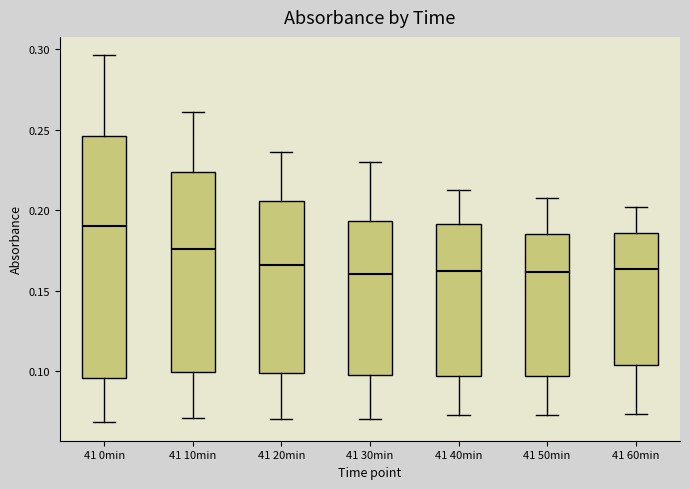

Reading left to right, transcribe this box plot: for each box, give where its median line is, the range the box spans, and where its two whiskers end, as read against the y-axis. The values are not printed on the chart, so give them approximately, as read against the axis.

41 0min: median 0.190, box 0.095 to 0.245, whiskers 0.070 to 0.295
41 10min: median 0.175, box 0.100 to 0.225, whiskers 0.070 to 0.260
41 20min: median 0.165, box 0.100 to 0.205, whiskers 0.070 to 0.235
41 30min: median 0.160, box 0.100 to 0.195, whiskers 0.070 to 0.230
41 40min: median 0.160, box 0.095 to 0.190, whiskers 0.075 to 0.210
41 50min: median 0.160, box 0.095 to 0.185, whiskers 0.075 to 0.210
41 60min: median 0.165, box 0.105 to 0.185, whiskers 0.075 to 0.200